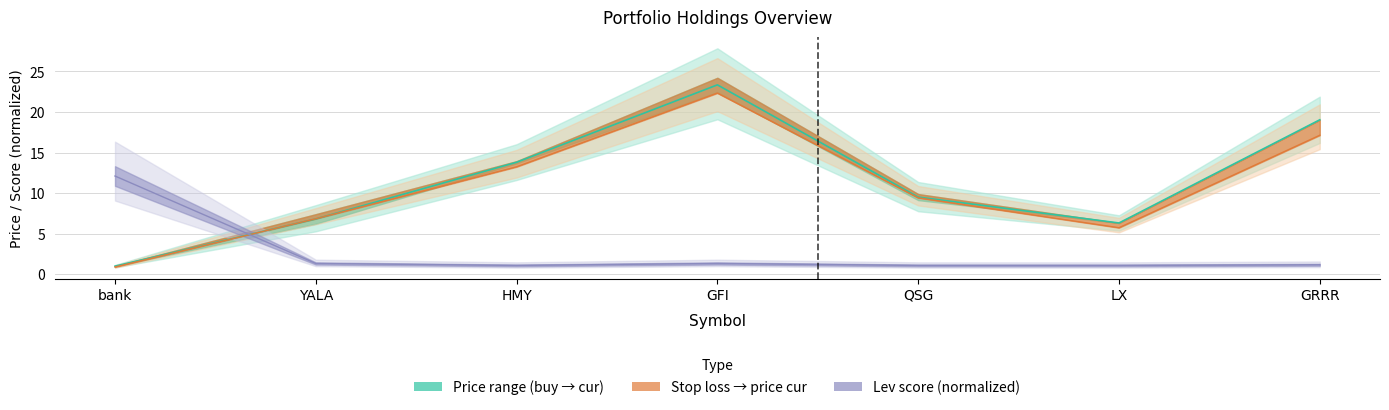

Is the value of price_cur at bank greater than the value of price_buy at GFI?

No